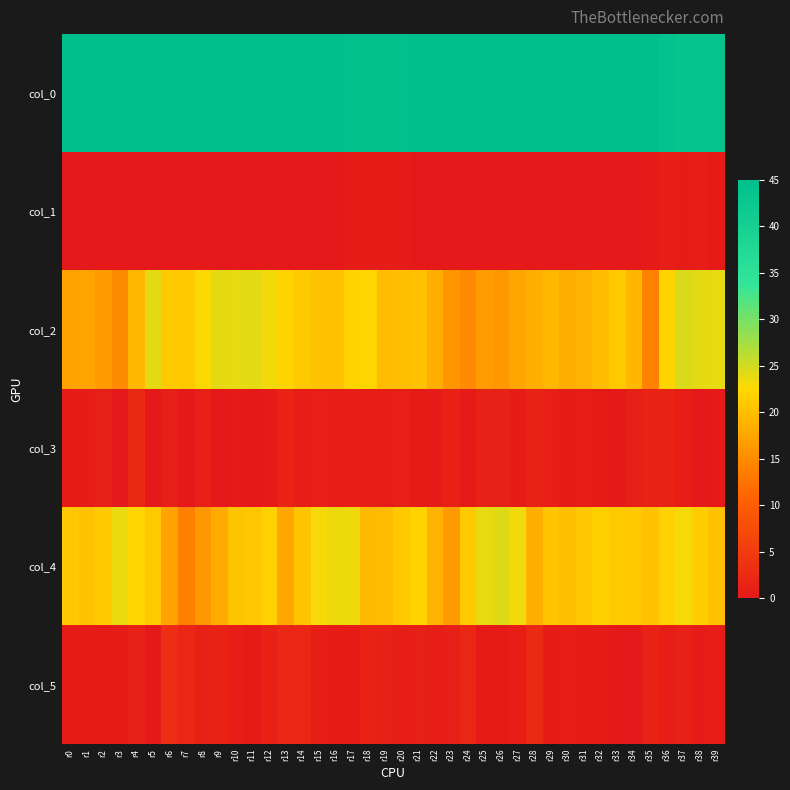

Which series changed the most between r26 and r39?

col_2